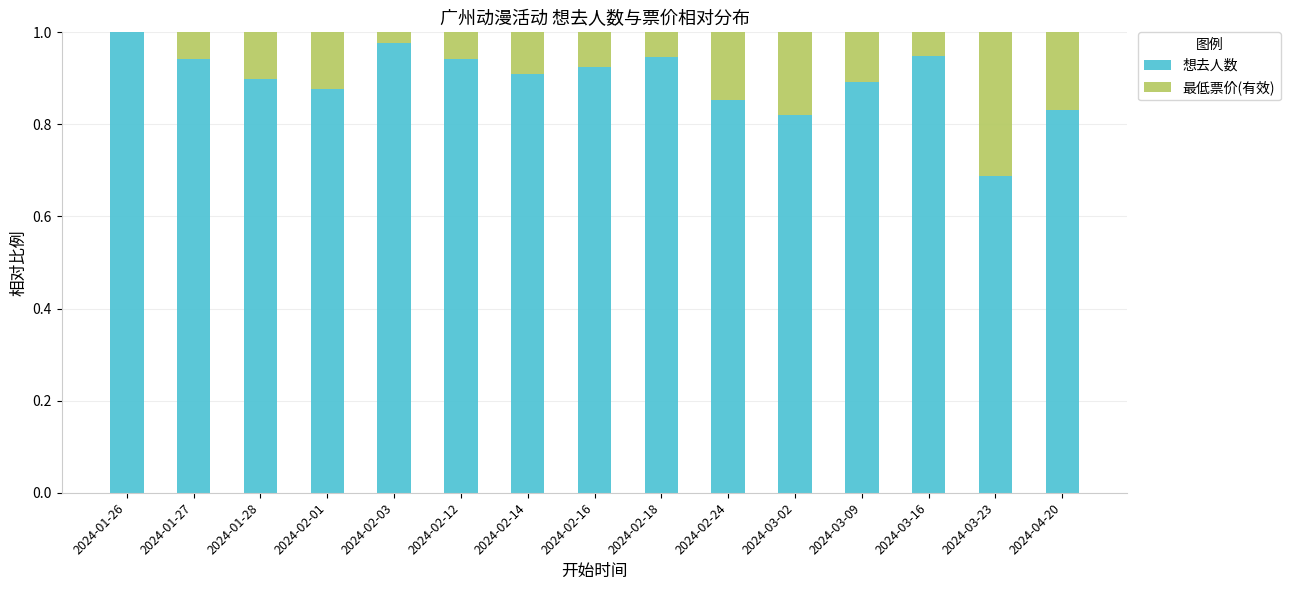

At which label does 想去人数 reach its peak?

2024-01-26